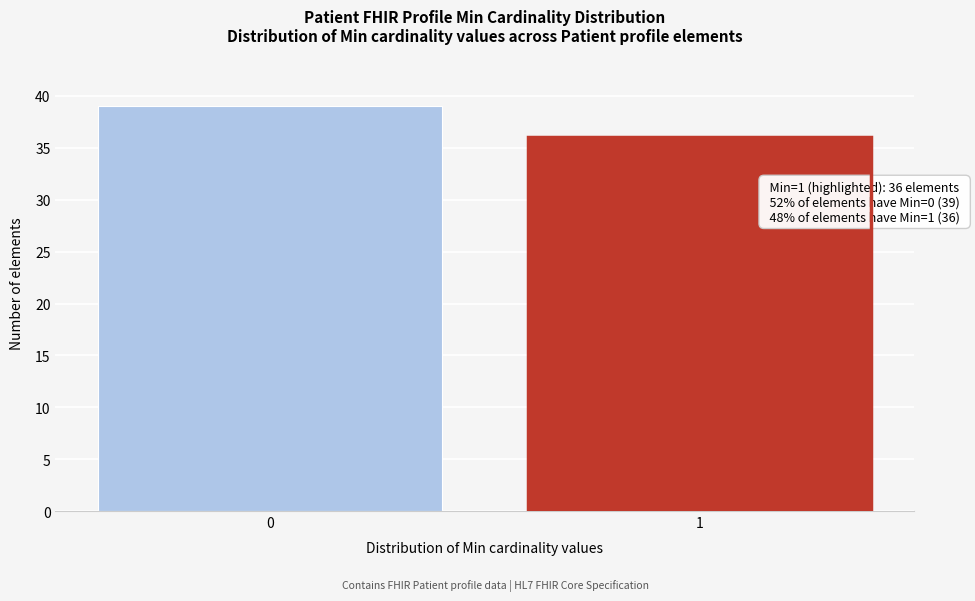

Reading left to right, transcribe all the data shown in this chart.

0=39	1=36